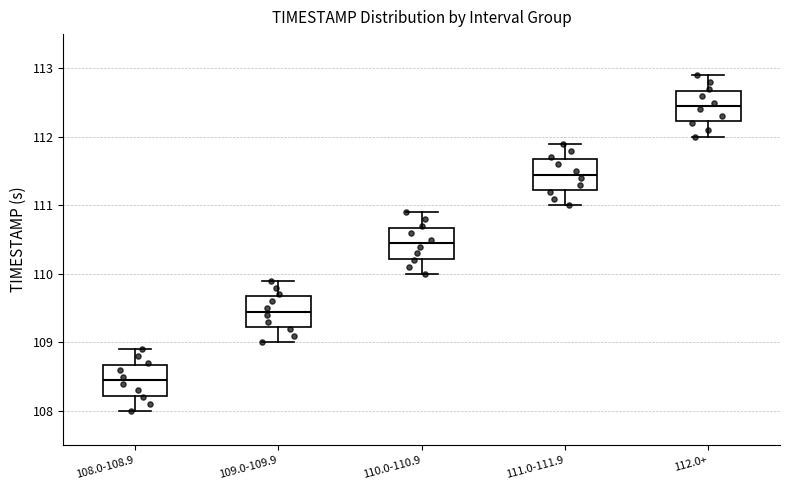

Reading left to right, read every box against the y-axis: the position of its median line, the range the box covers, and the ends of its whiskers. The values are not printed on the chart, so give them approximately, as read against the axis.

108.0-108.9: median 108.5, box 108.2 to 108.7, whiskers 108.0 to 108.9
109.0-109.9: median 109.5, box 109.2 to 109.7, whiskers 109.0 to 109.9
110.0-110.9: median 110.5, box 110.2 to 110.7, whiskers 110.0 to 110.9
111.0-111.9: median 111.5, box 111.2 to 111.7, whiskers 111.0 to 111.9
112.0+: median 112.5, box 112.2 to 112.7, whiskers 112.0 to 112.9